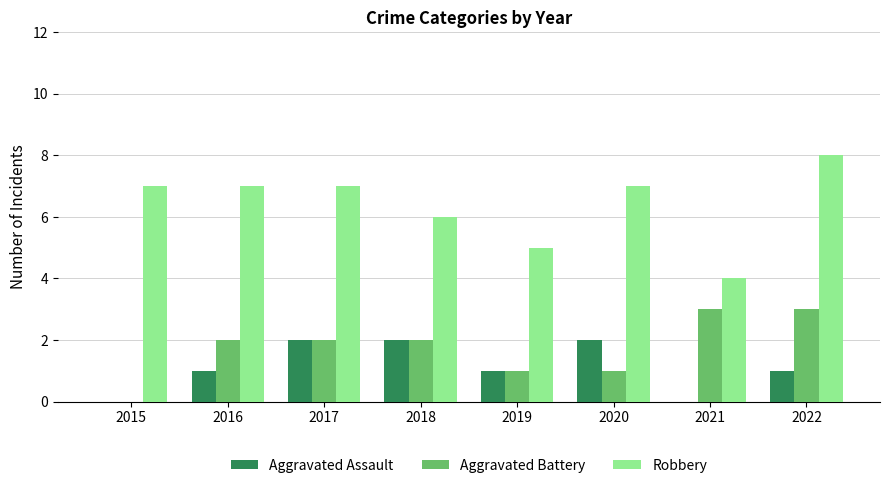

Reading right to left, list all the values displayed in this chart.

Aggravated Assault: 2022=1	2021=0	2020=2	2019=1	2018=2	2017=2	2016=1	2015=0
Aggravated Battery: 2022=3	2021=3	2020=1	2019=1	2018=2	2017=2	2016=2	2015=0
Robbery: 2022=8	2021=4	2020=7	2019=5	2018=6	2017=7	2016=7	2015=7